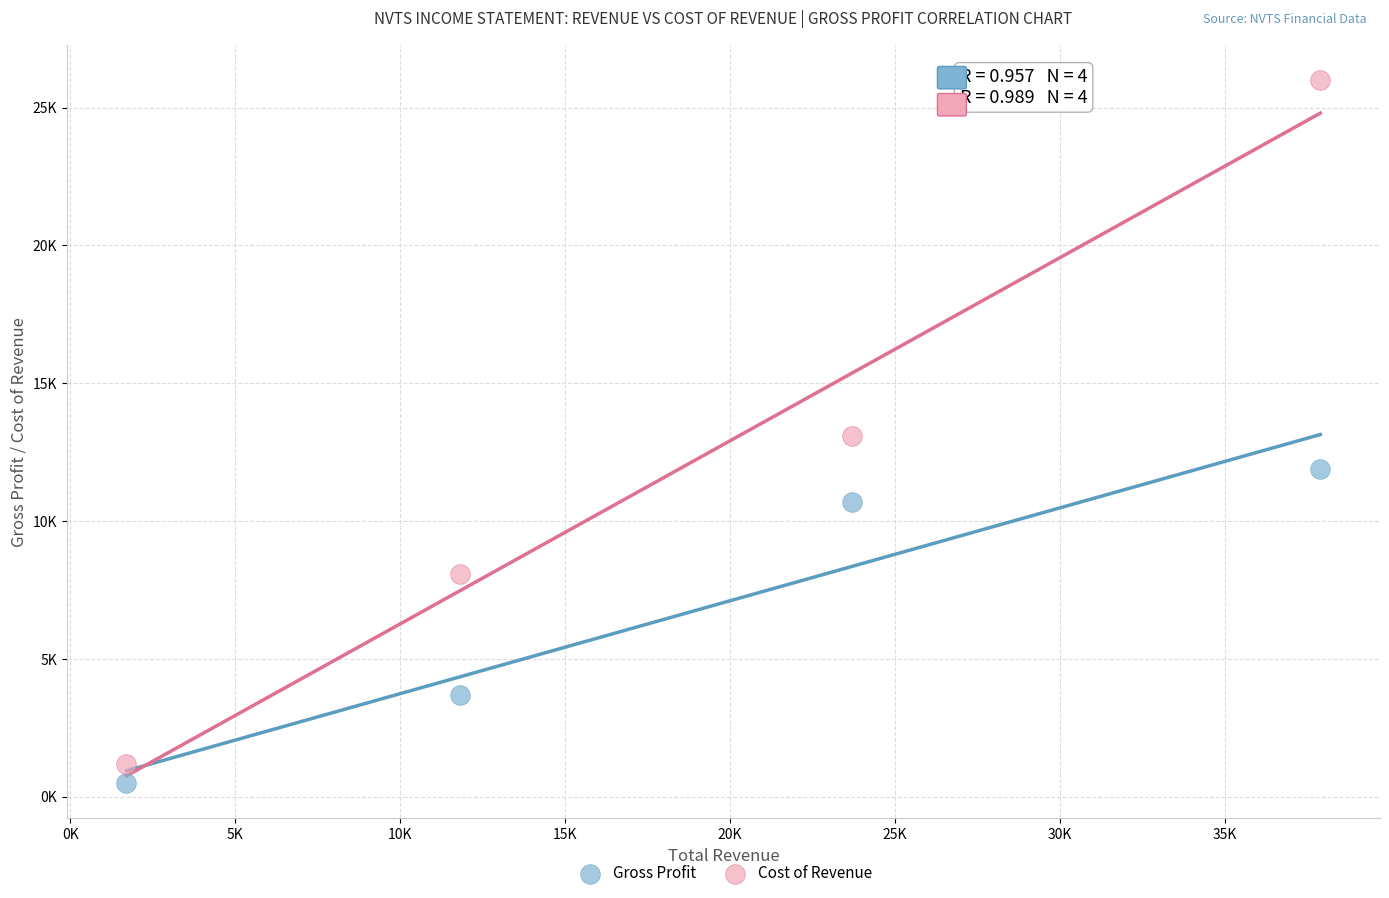

Which series contains the highest Y value?

Cost of Revenue